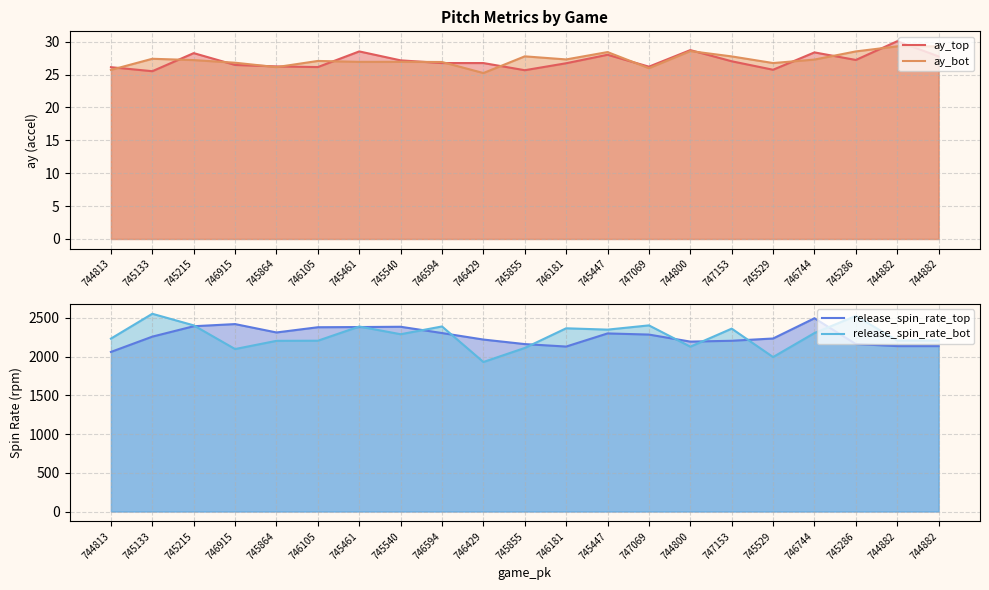

How many interior local peaks does the ay_bot series have?

6